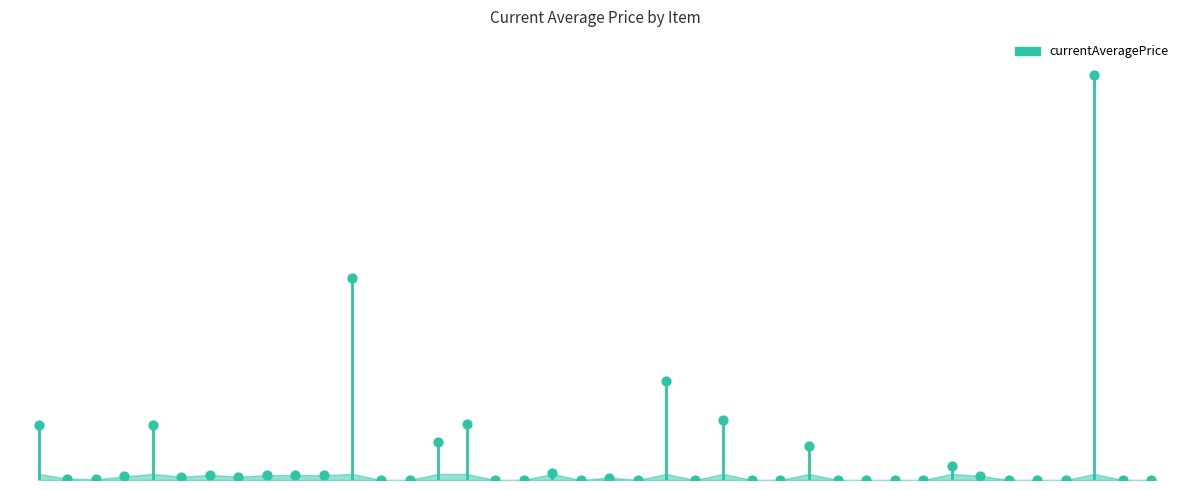

What is the change in value from Culinary Knife to Viking Sword?

-859.0